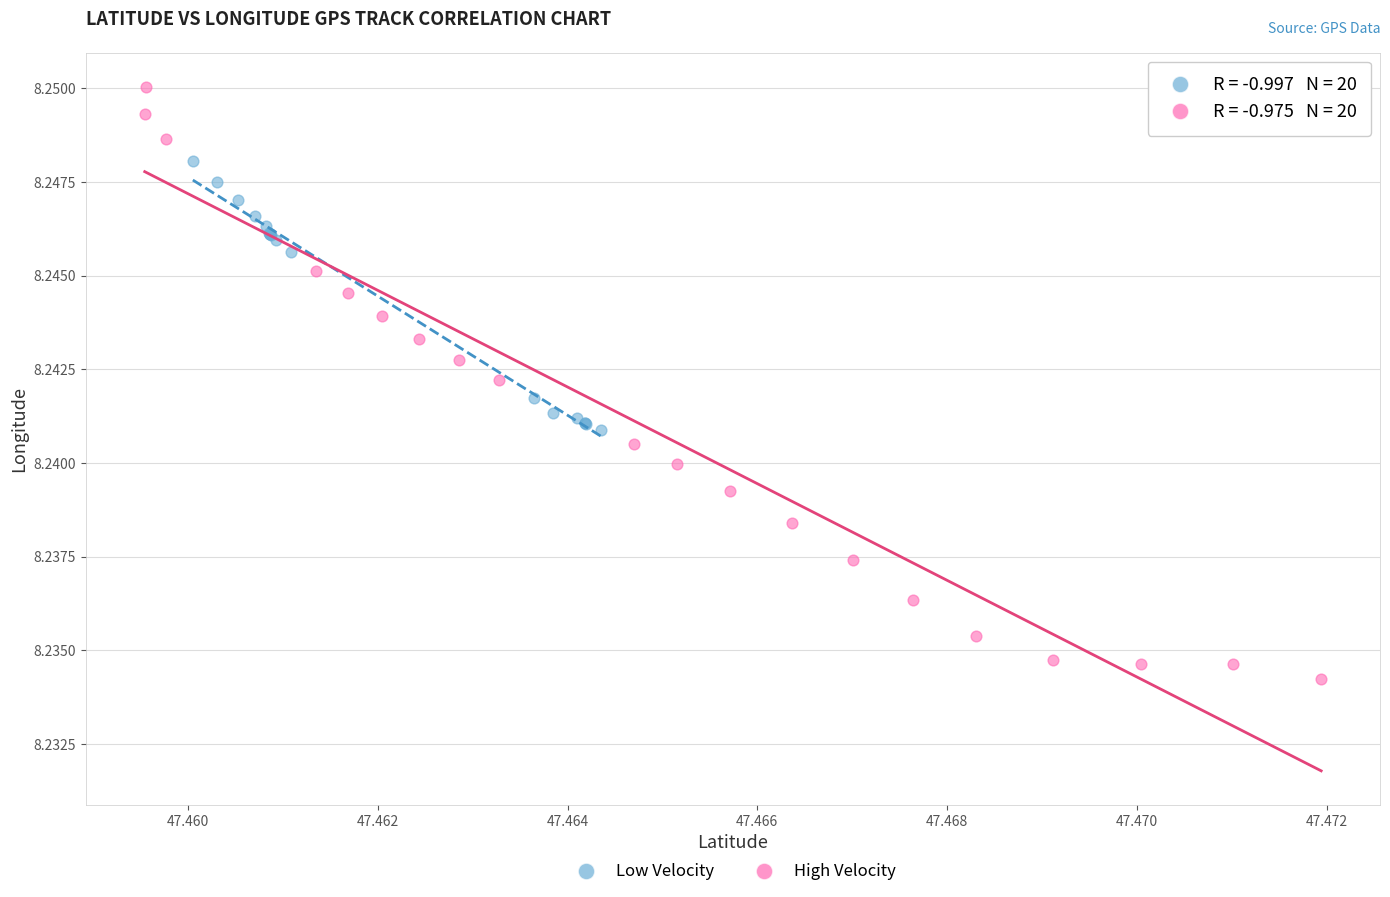

Which series contains the highest Y value?

High Velocity